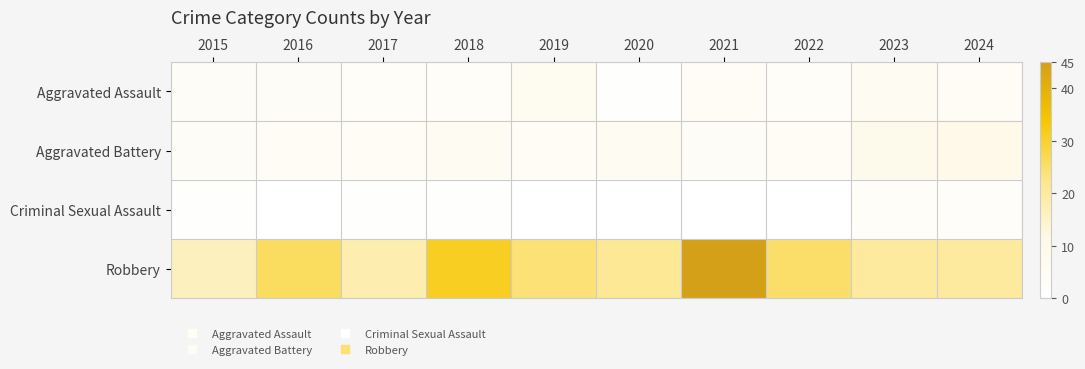

Reading left to right, transcribe all the data shown in this chart.

Aggravated Assault: 2015=4	2016=4	2017=3	2018=3	2019=7	2020=1	2021=5	2022=3	2023=6	2024=5
Aggravated Battery: 2015=4	2016=5	2017=5	2018=6	2019=5	2020=6	2021=4	2022=5	2023=9	2024=10
Criminal Sexual Assault: 2015=1	2016=0	2017=1	2018=1	2019=0	2020=0	2021=0	2022=0	2023=3	2024=2
Robbery: 2015=16	2016=26	2017=18	2018=31	2019=24	2020=21	2021=45	2022=25	2023=20	2024=20